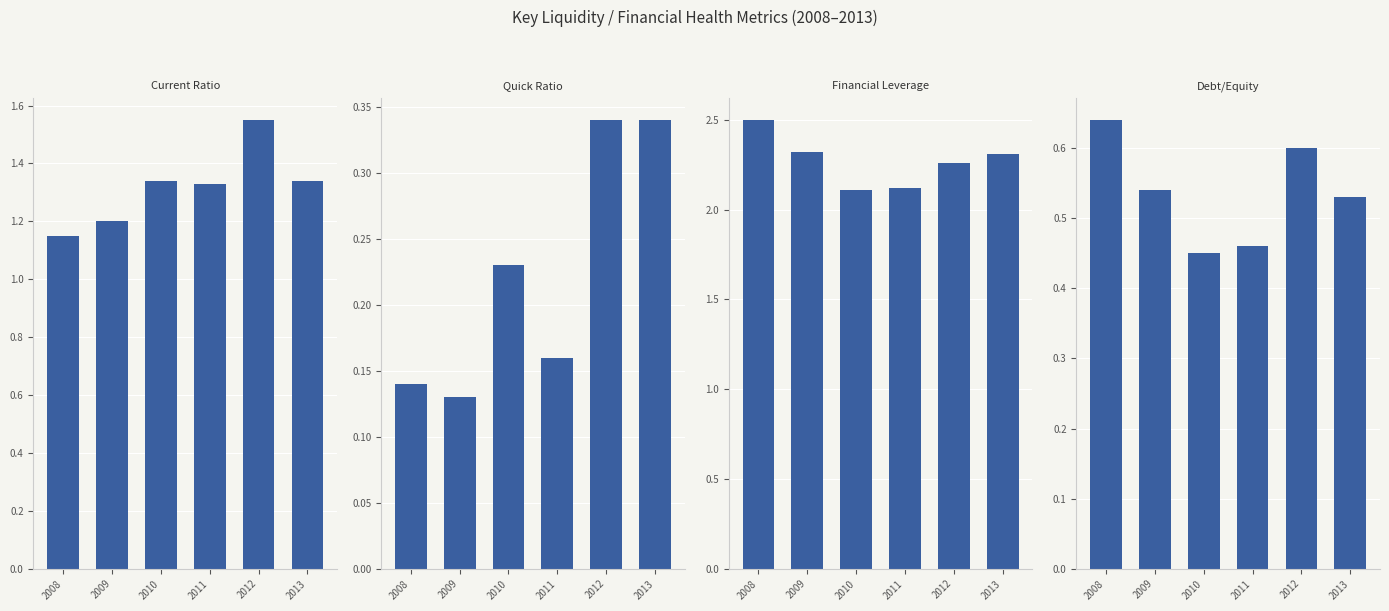

What is the spread (max minus min) of values at 2012?

1.9